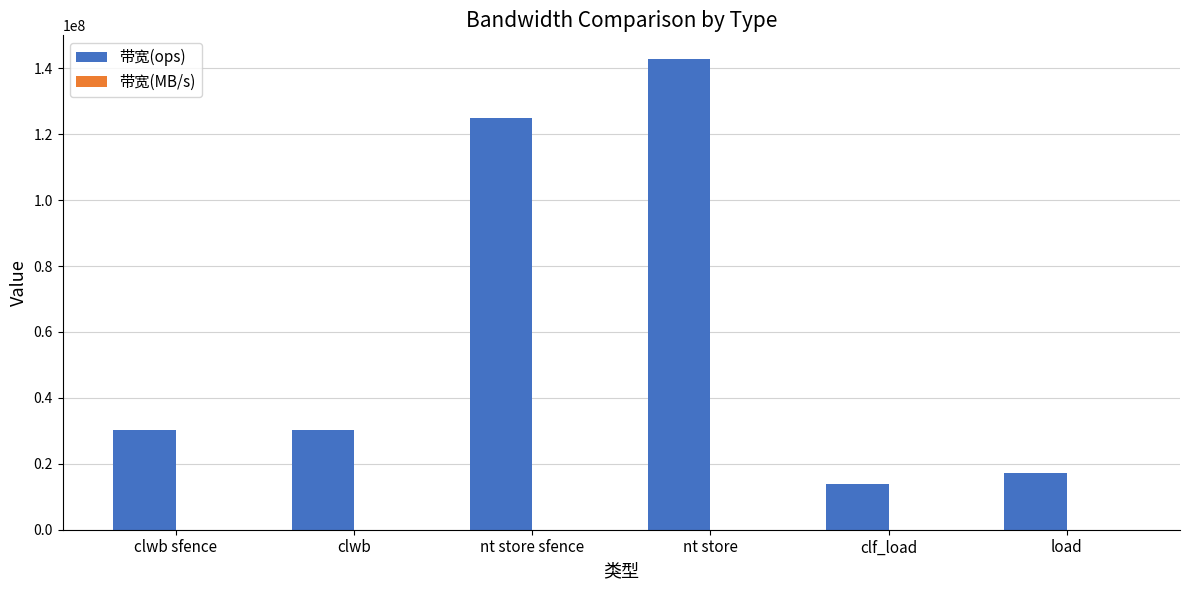

How many groups of bars are there?

6